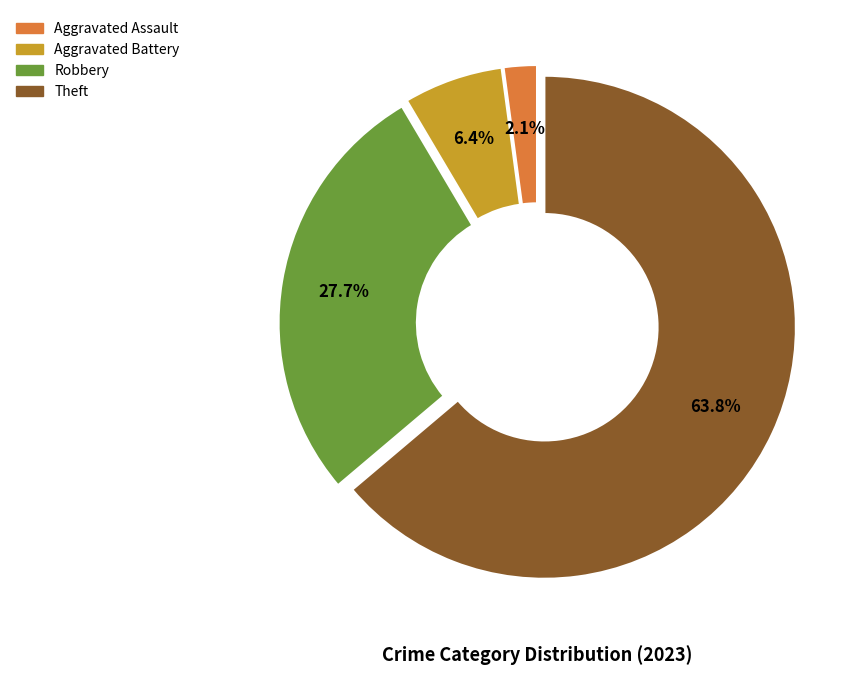

Is there any slice that represents more than half of the pie?

Yes